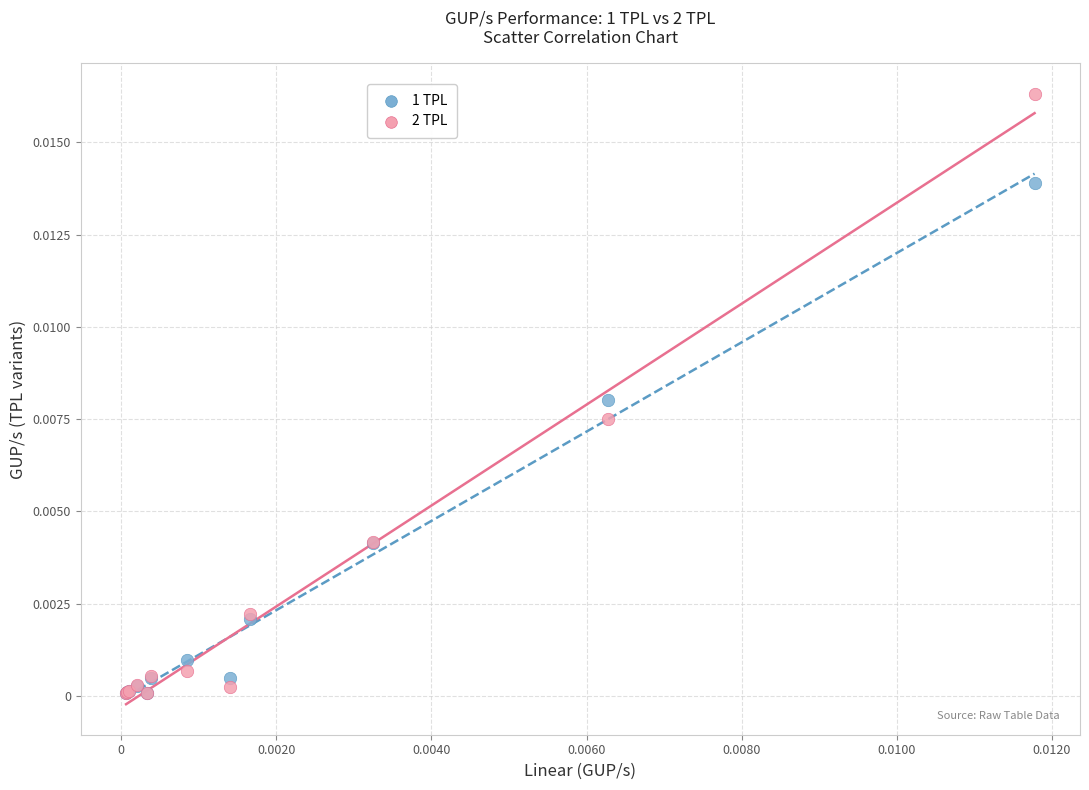

Which series has the largest Y range (max minus min)?

2 TPL